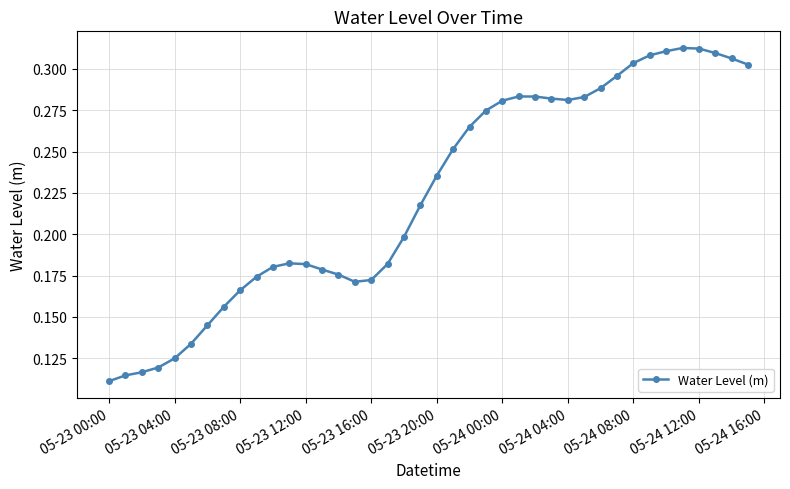

Count the values in the range 0 to 1.

40